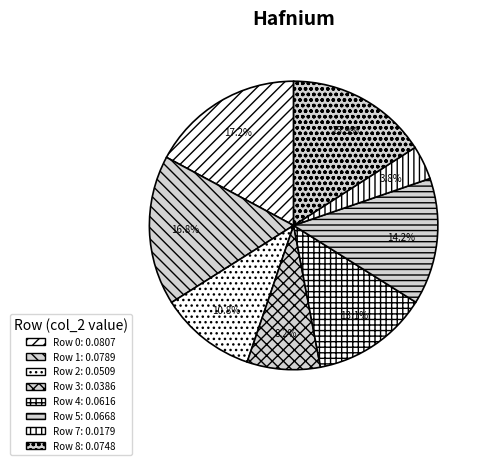

Is there a majority slice in this chart?

No